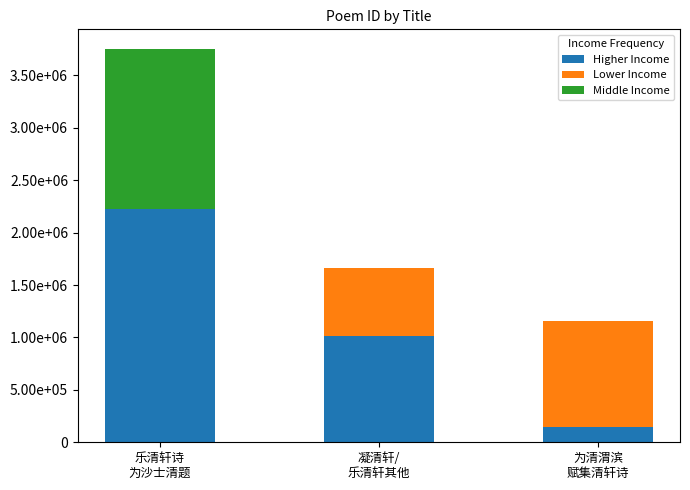

What is the difference between the second highest and minimum values in the Higher Income series?

872164